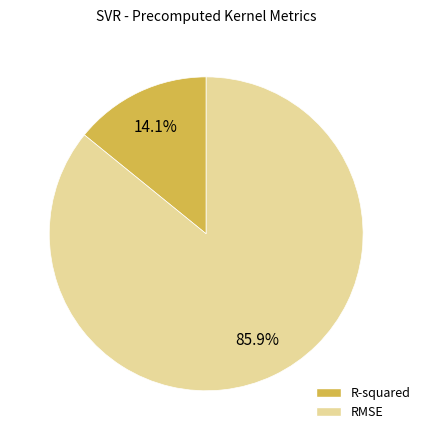

Do RMSE and R-squared together represent more than half of the pie?

Yes